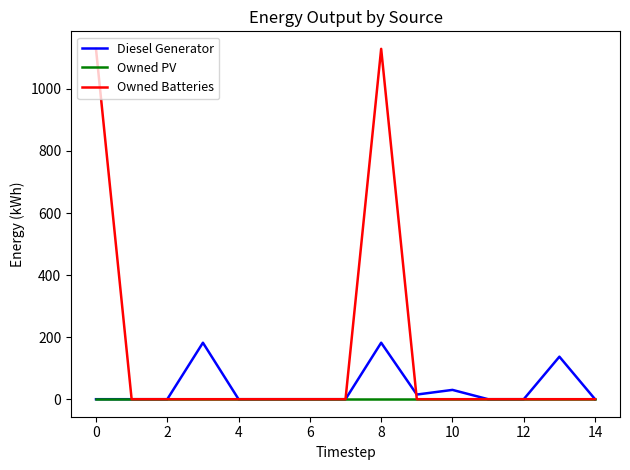

How many series are shown in this chart?

3